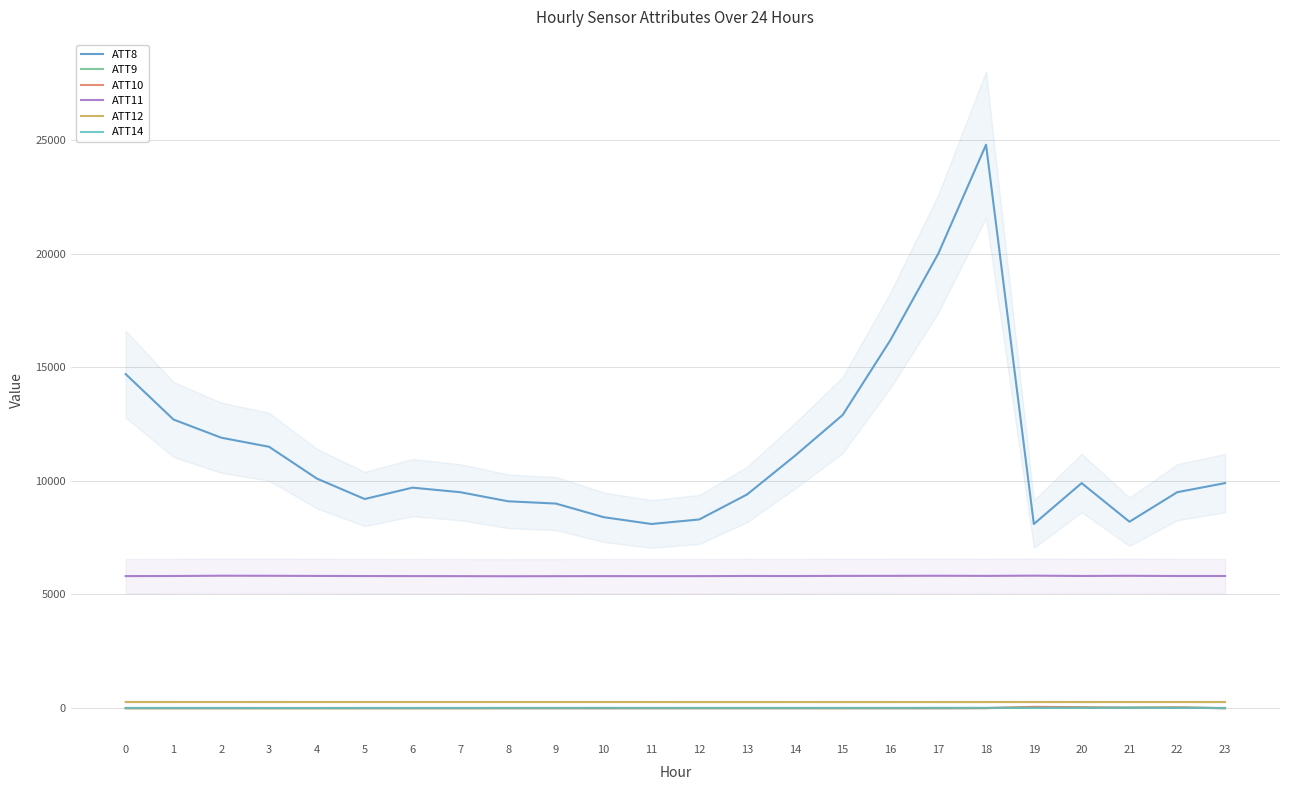

Which series has the largest total across all categories?

ATT8